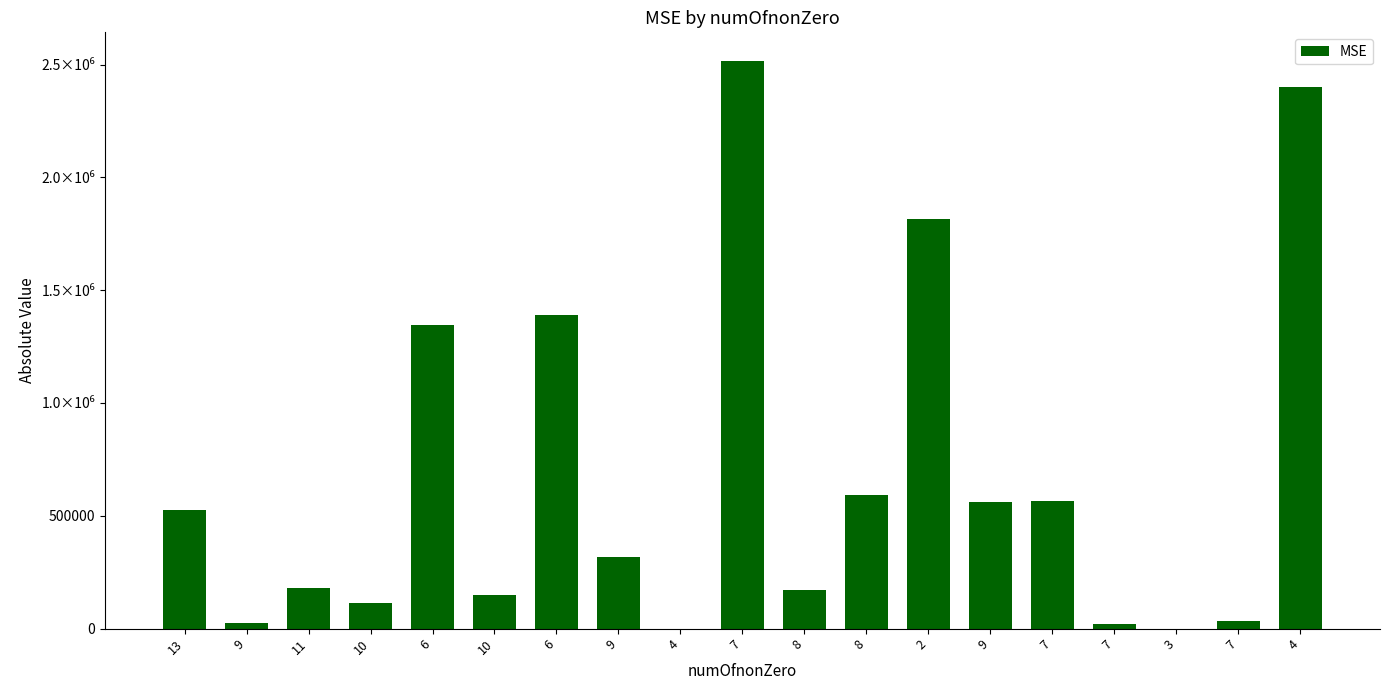

Which category has the lowest value across all series?

4